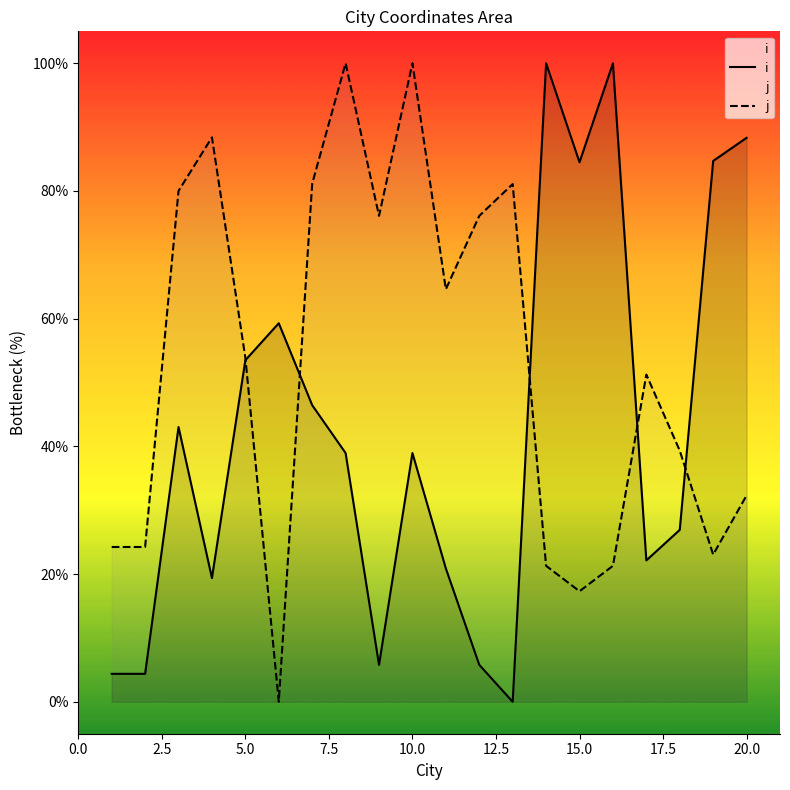

Reading left to right, transcribe all the data shown in this chart.

i: 4.4	4.4	43.0	19.4	53.5	59.3	46.5	39.0	5.8	39.0	20.9	5.8	0.0	100.0	84.5	100.0	22.1	26.9	84.7	88.3
j: 24.2	24.2	80.0	88.4	53.9	0.0	81.2	100.0	76.1	100.0	64.6	76.1	81.1	21.3	17.3	21.3	51.2	39.3	23.1	32.3